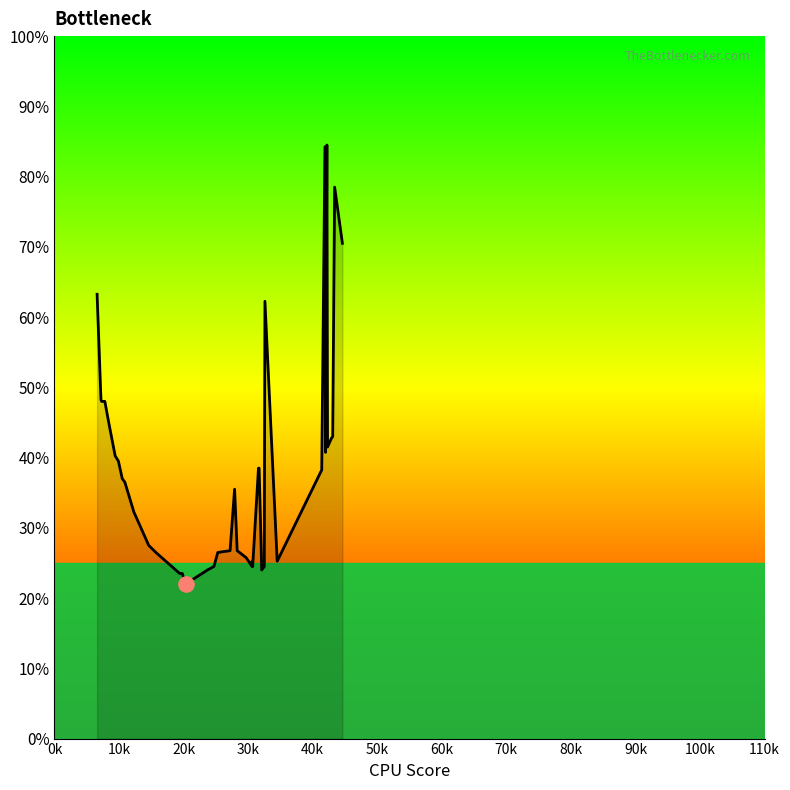

Between 123 and 317, which is larger?

317